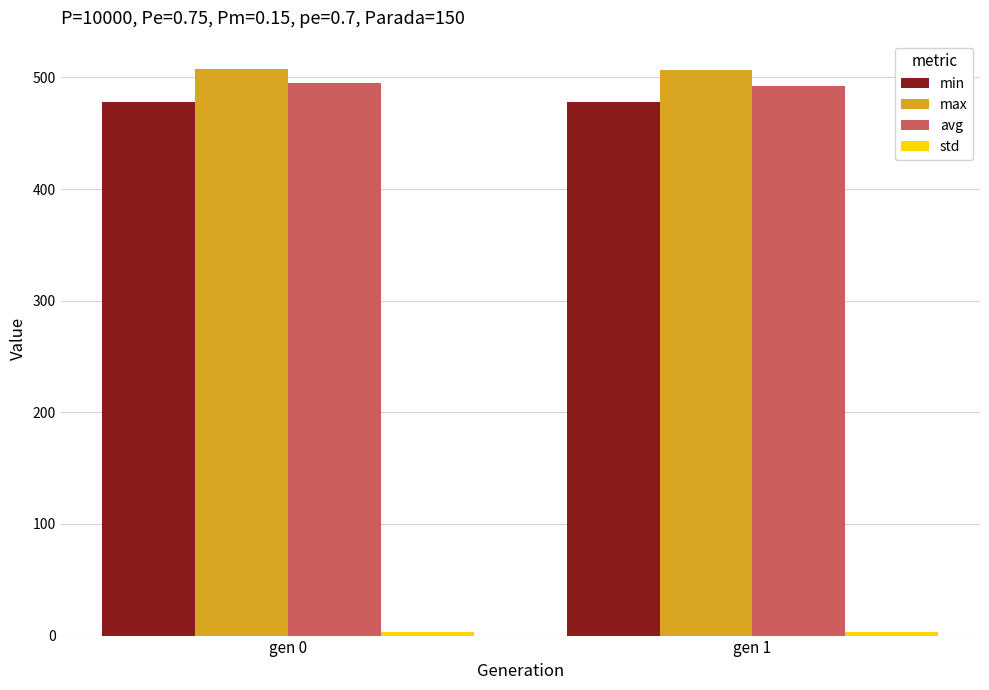

Is it true that min equals 846.0 at gen 0?

False